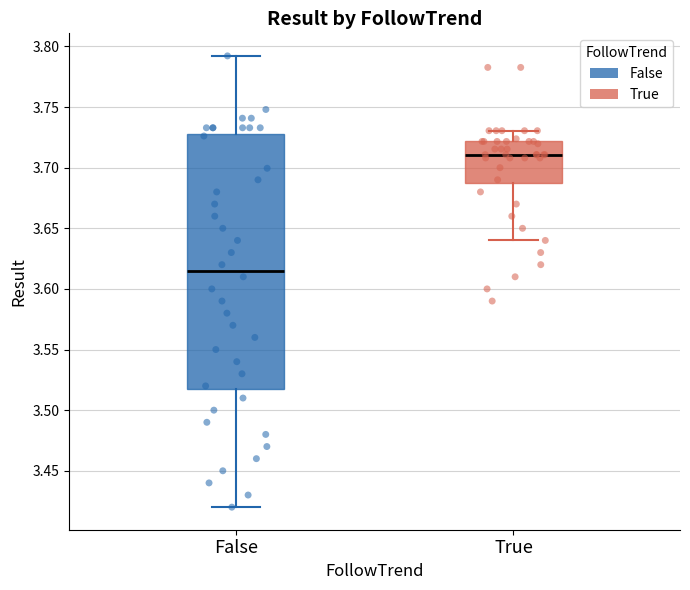

Reading left to right, read every box against the y-axis: the position of its median line, the range the box covers, and the ends of its whiskers. The values are not printed on the chart, so give them approximately, as read against the axis.

False: median 3.615, box 3.520 to 3.730, whiskers 3.420 to 3.790
True: median 3.710, box 3.690 to 3.720, whiskers 3.640 to 3.730